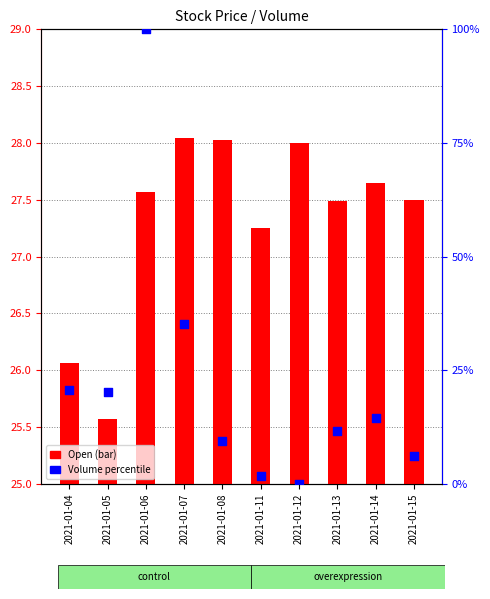

What is the total value across all series at 2021-01-08?

37.5